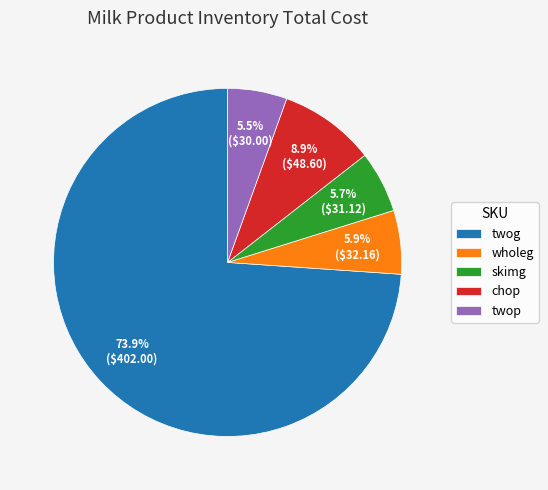

True or false: chop accounts for 2% of the total.

False